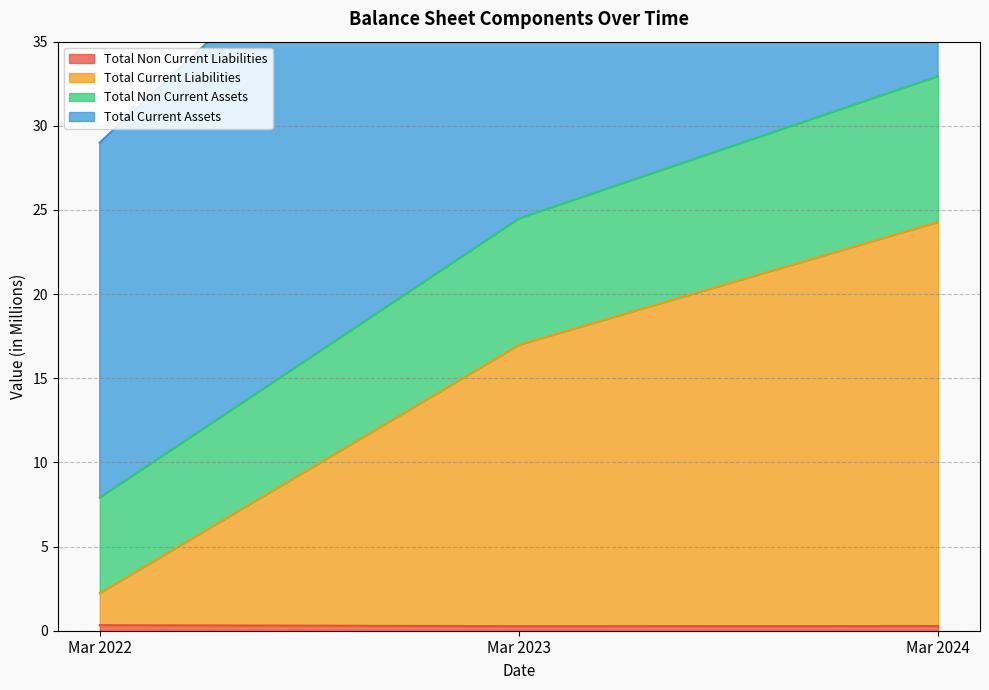

What is the value of the Total Current Liabilities point at the 3rd from the left?

24.3